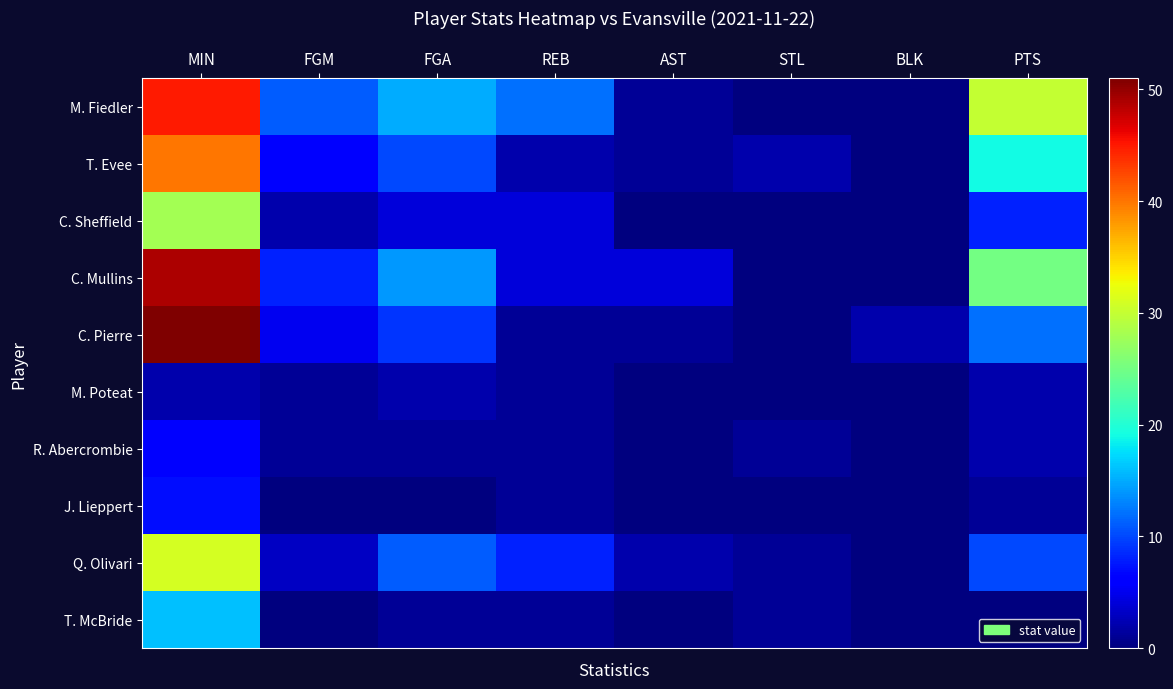

What is the total value across all series at BLK?

2